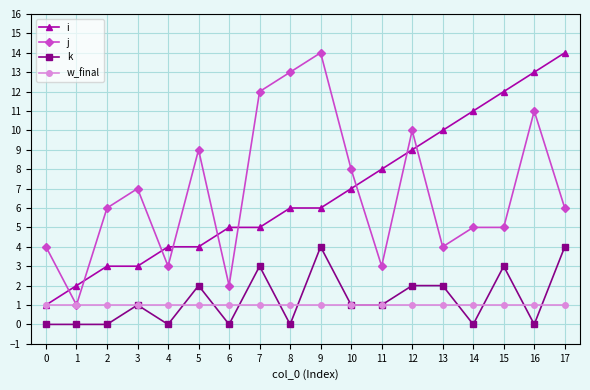

Reading right to left, list all the values displayed in this chart.

i: 14	13	12	11	10	9	8	7	6	6	5	5	4	4	3	3	2	1
j: 6	11	5	5	4	10	3	8	14	13	12	2	9	3	7	6	1	4
k: 4	0	3	0	2	2	1	1	4	0	3	0	2	0	1	0	0	0
w_final: 1	1	1	1	1	1	1	1	1	1	1	1	1	1	1	1	1	1